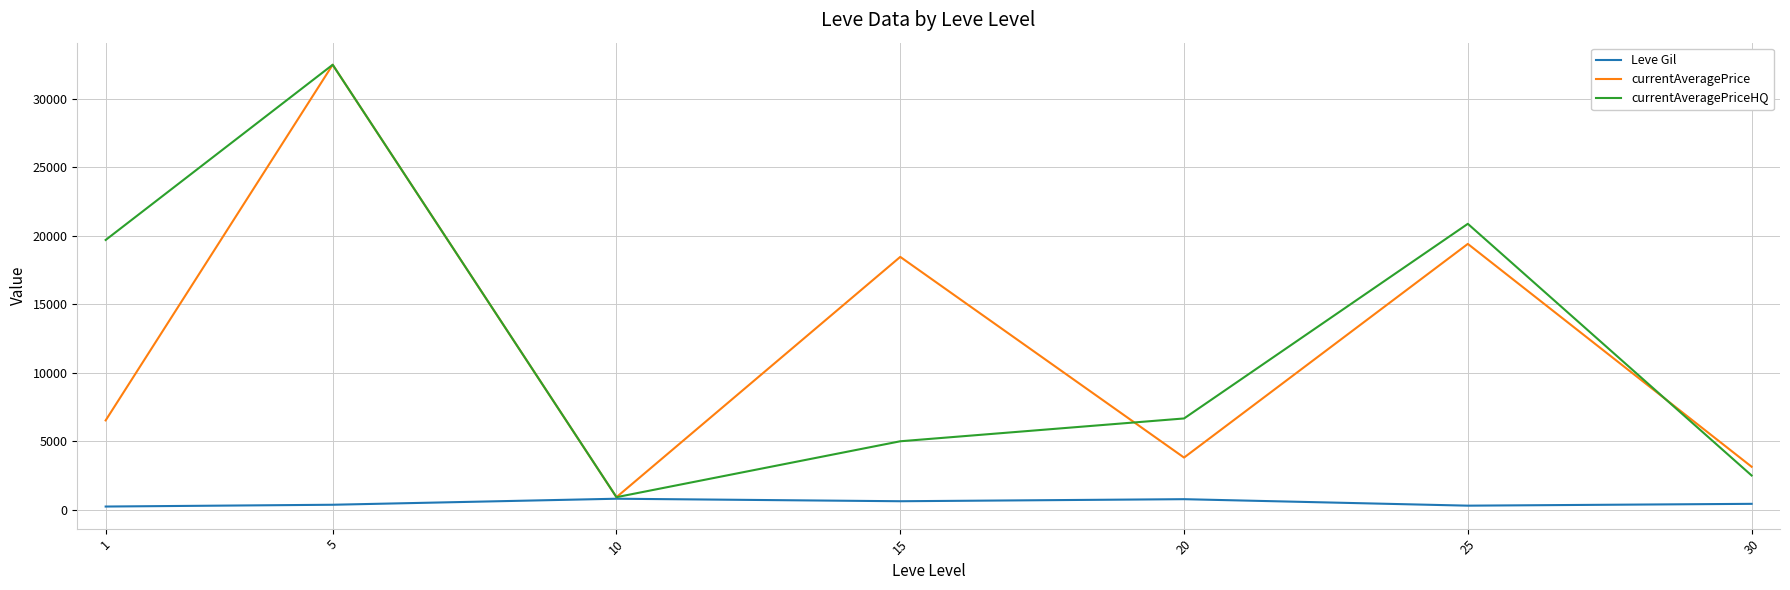

Which series has the largest total across all categories?

currentAveragePriceHQ